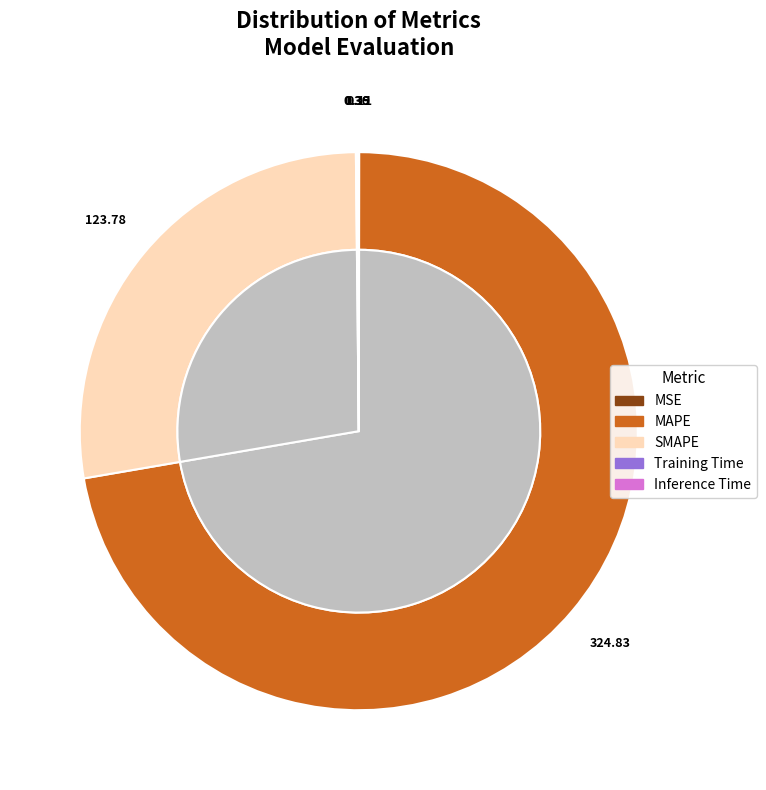

True or false: Training Time accounts for 0% of the total.

True